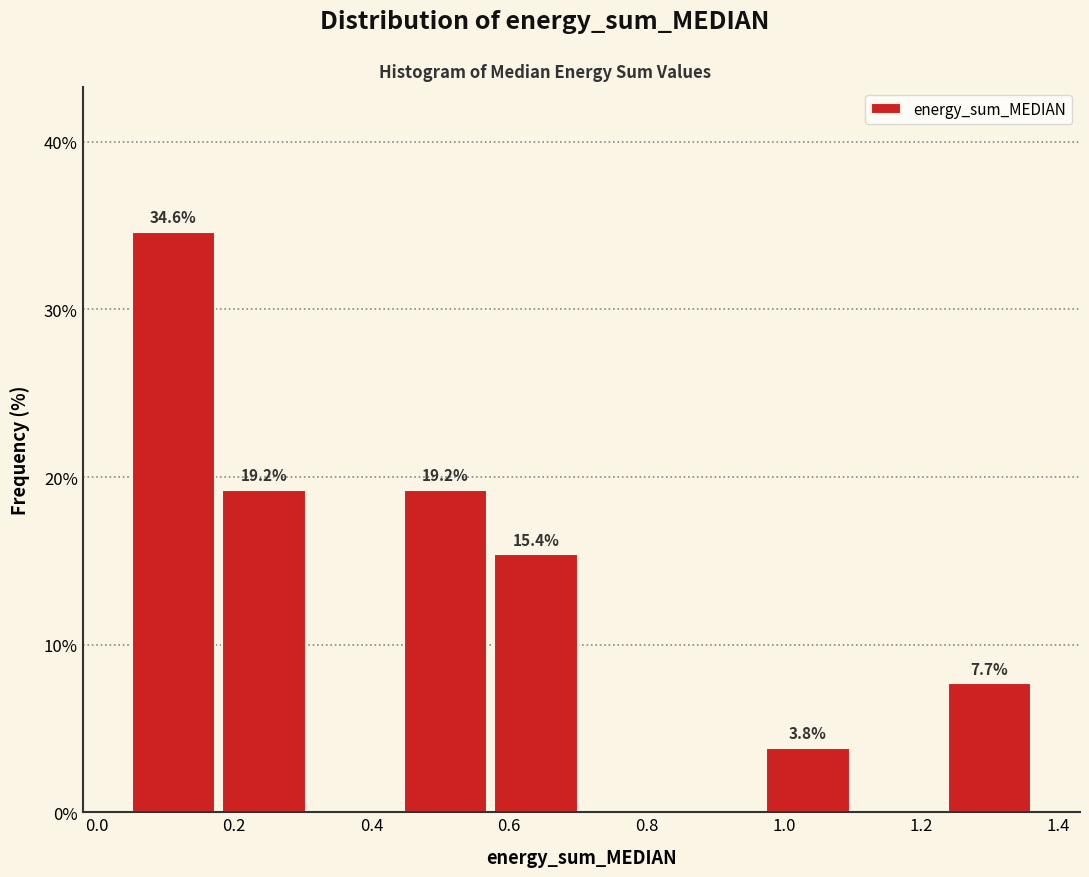

Which range on the x-axis has the tallest bar?

0.04 to 0.18